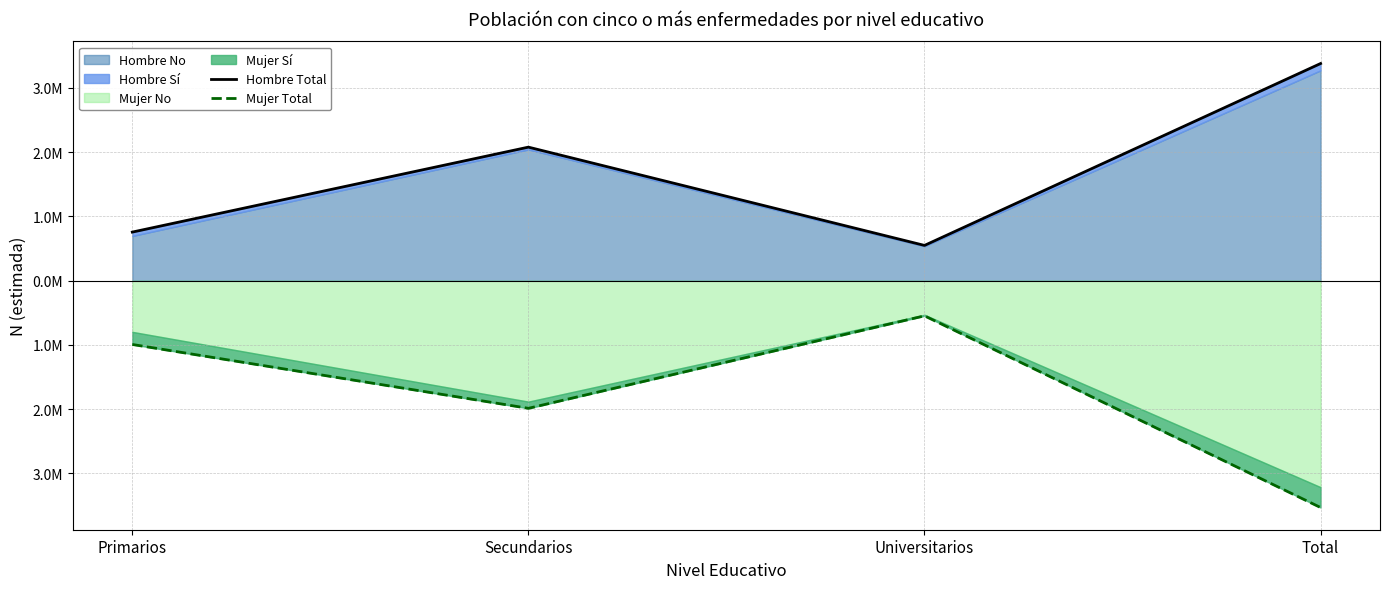

What is the average value of the Hombre Total series?

1688809